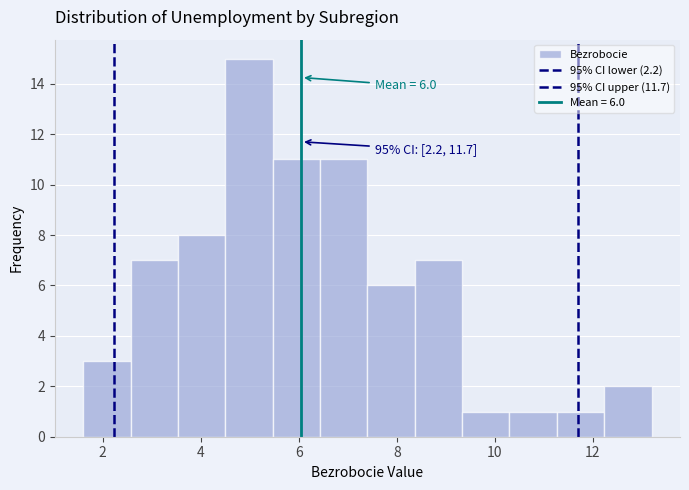

Over which range of the x-axis is the bar tallest?

4.6 to 5.4